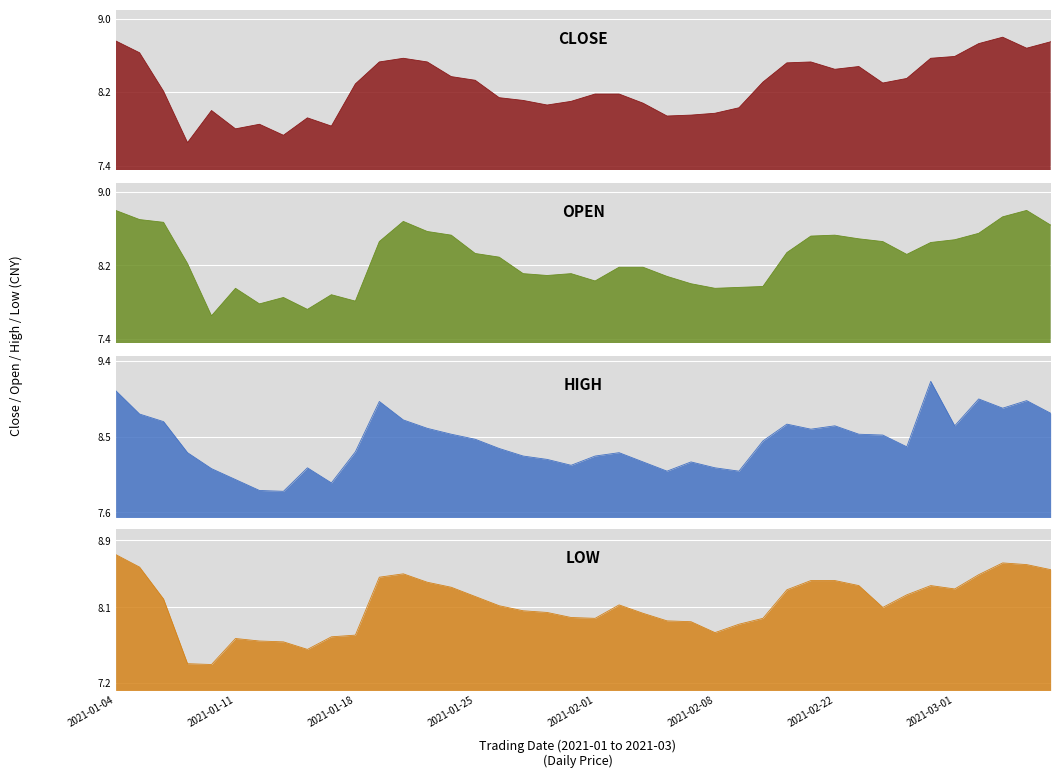

Which series has the largest range (max minus min)?

high